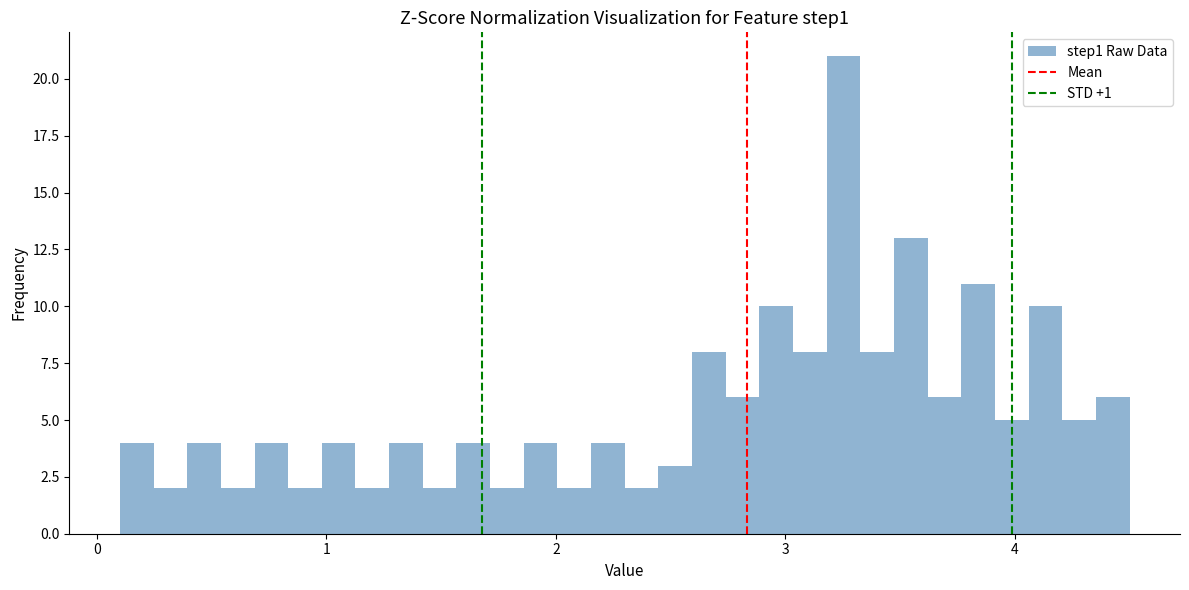

Read against the x-axis, roughly where is the centre of the tallest bar?

3.3